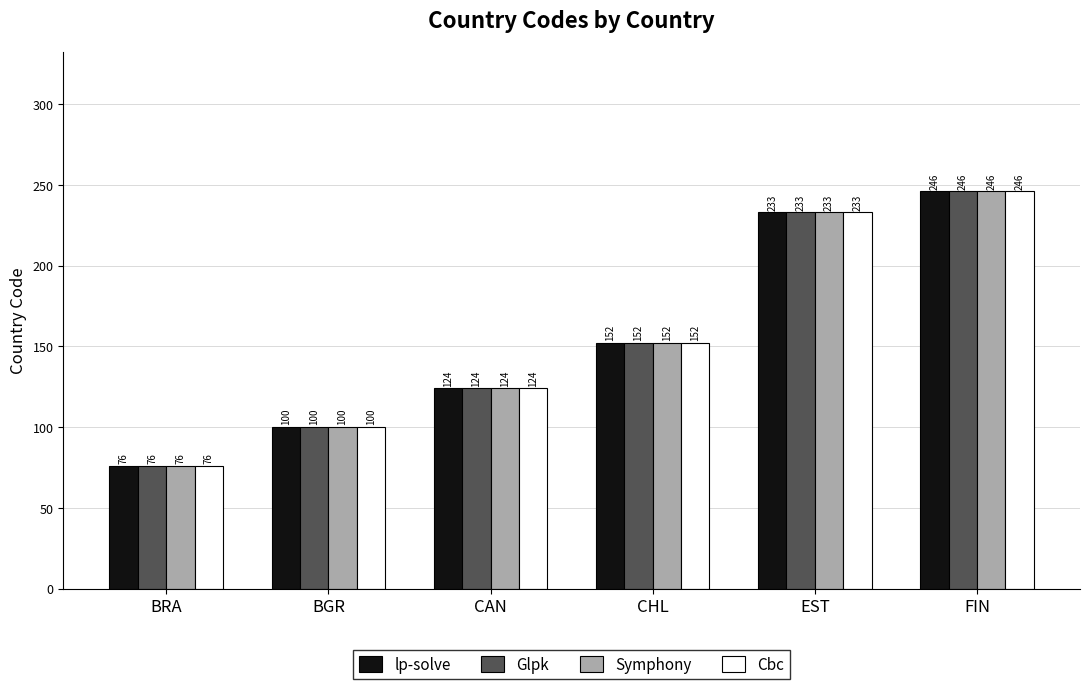

What are all the series names shown in the legend?

lp-solve, Glpk, Symphony, Cbc